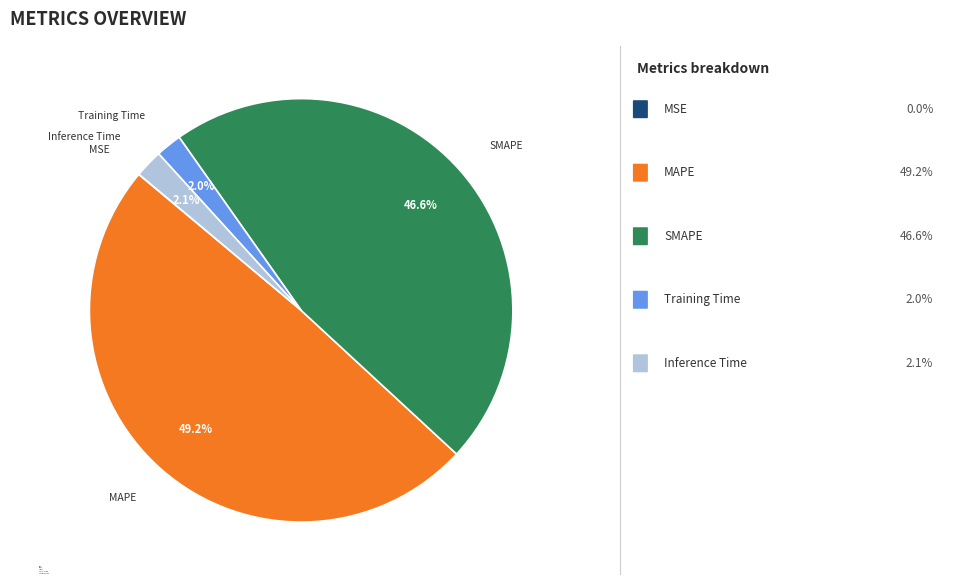

Which has a higher value, SMAPE or MAPE?

MAPE